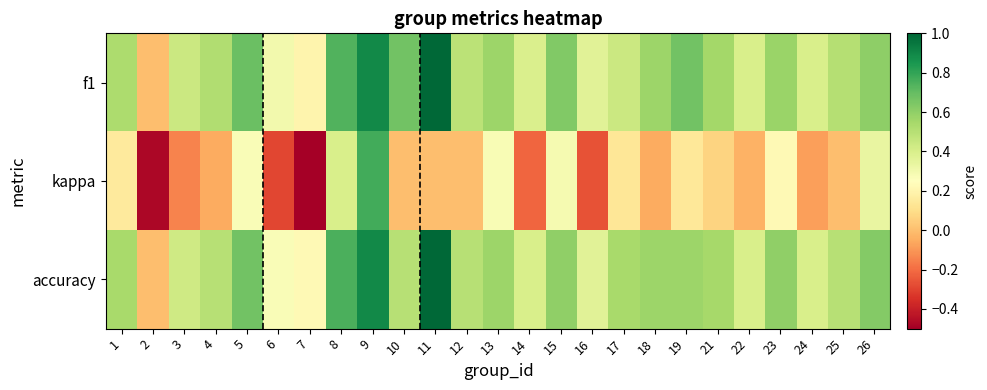

Between 12 and 17, which series saw the biggest shift?

kappa